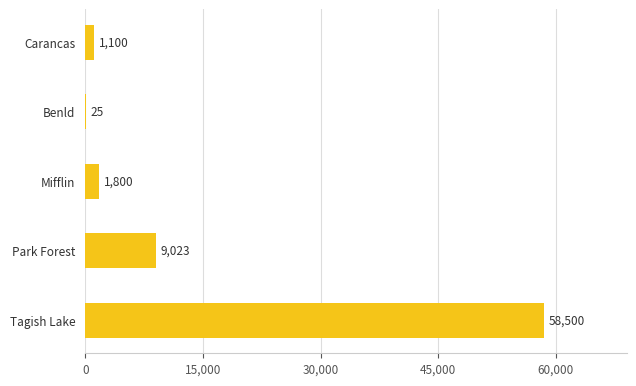

Is it true that the value at Mifflin is 1800?

True